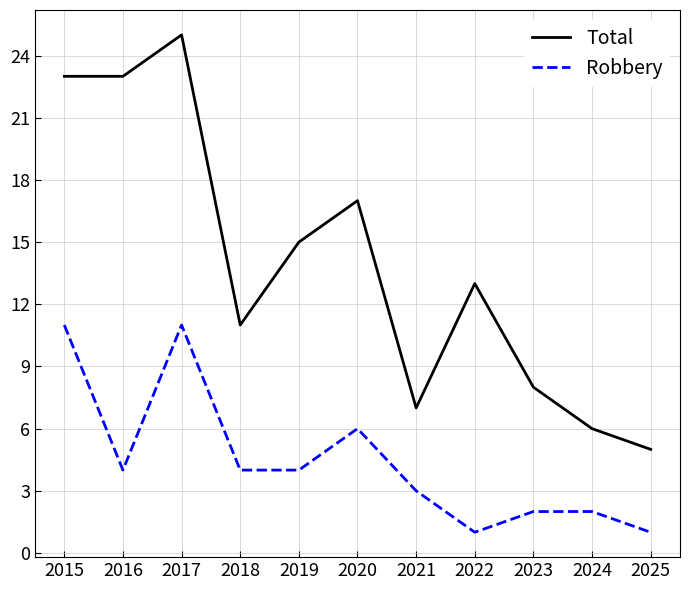

How many lines are shown in the chart?

2